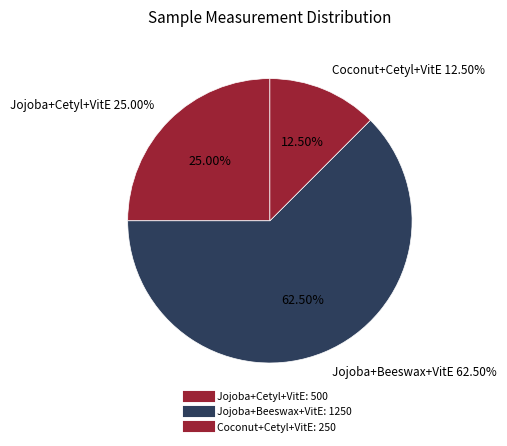

What percentage is the Jojoba Oil, Cetyl Alcohol, Vitamin E slice, to the nearest percent?

25%